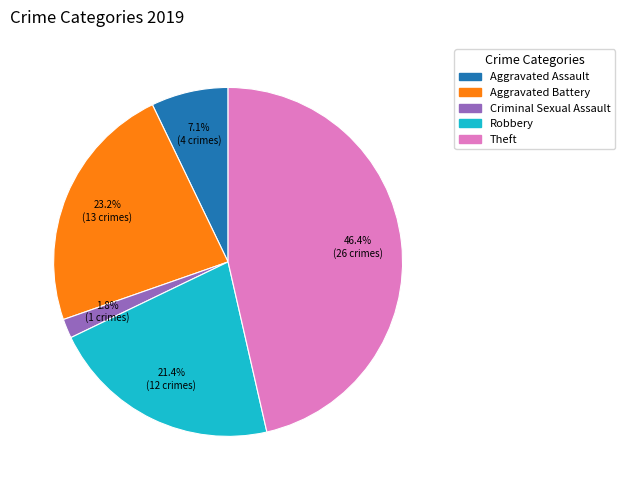

Is there a majority slice in this chart?

No